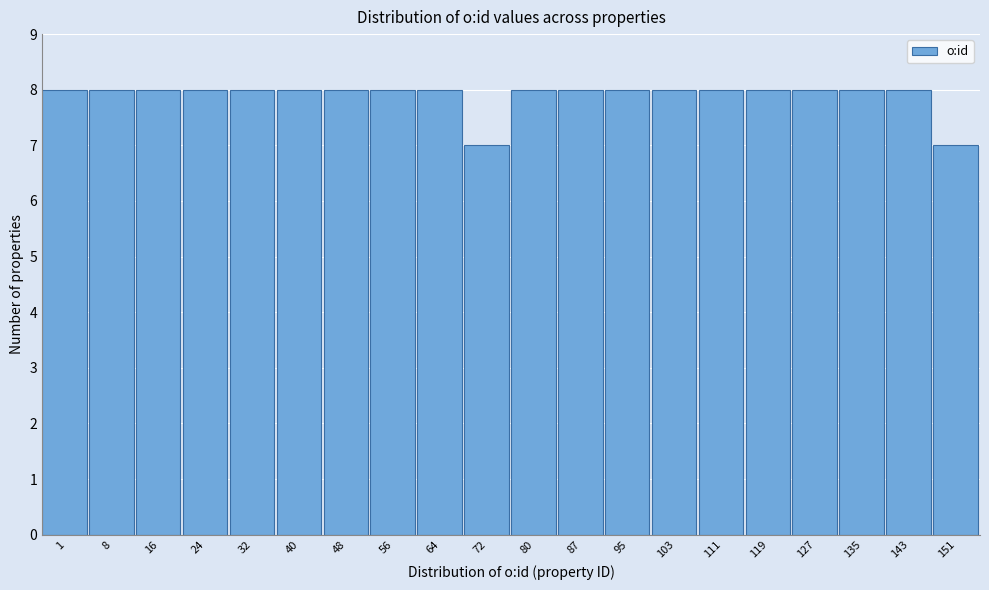

Reading right to left, what are all the values shown in this chart?

7	8	8	8	8	8	8	8	8	8	7	8	8	8	8	8	8	8	8	8